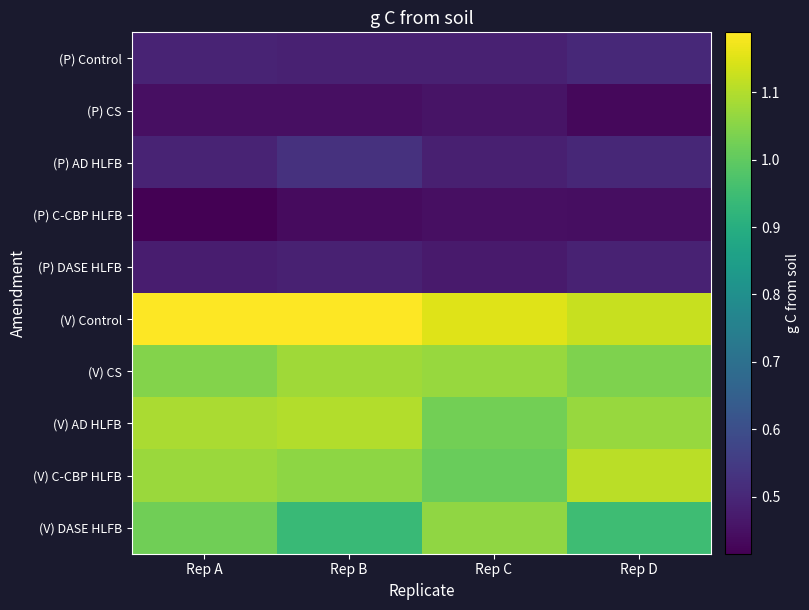

Which has a higher value, Rep A or Rep C?

Rep A